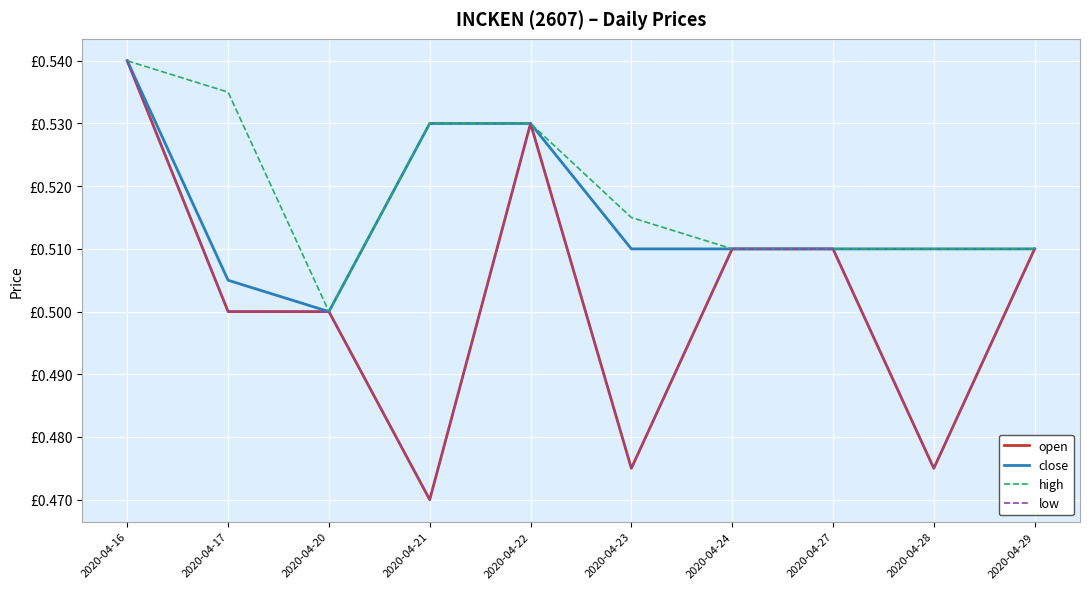

How many interior local valleys does the open series have?

3